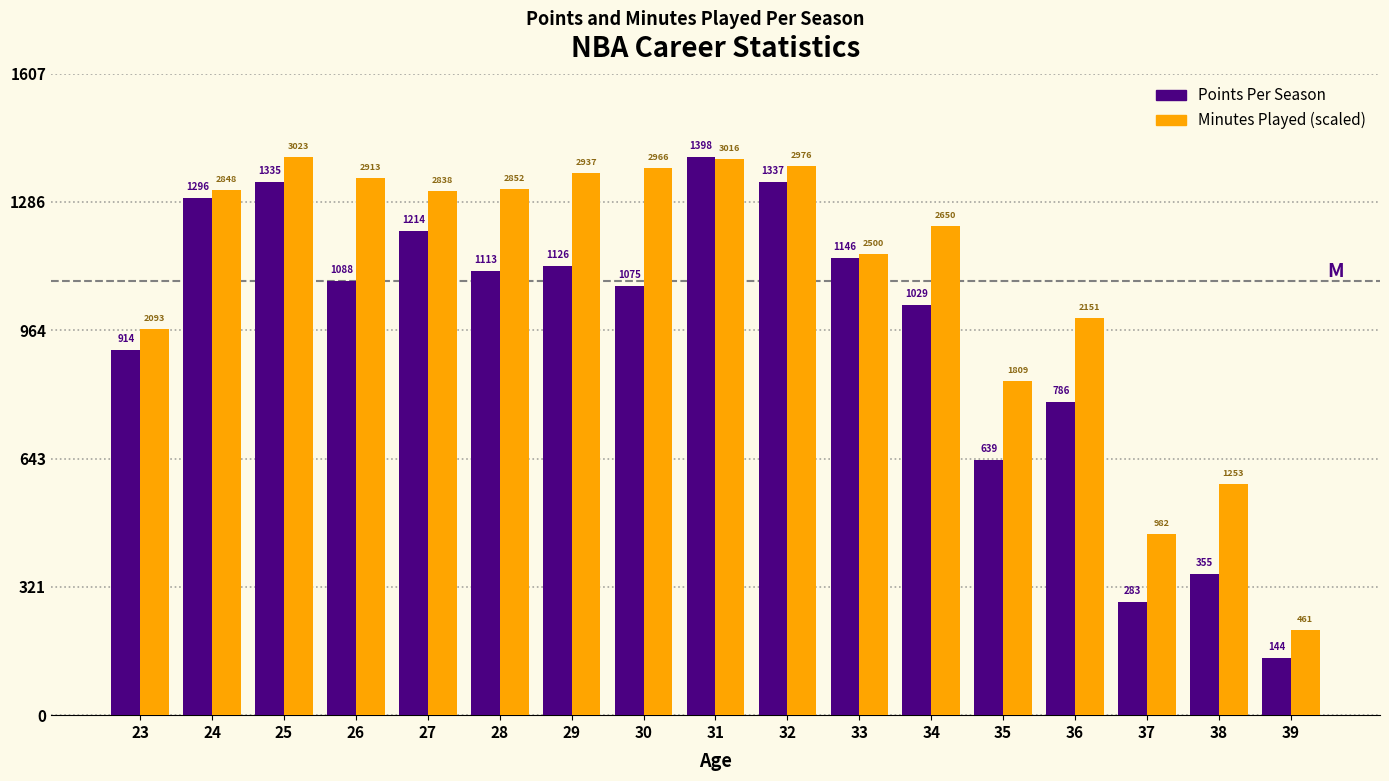

At which category is the sum across all series the highest?

31